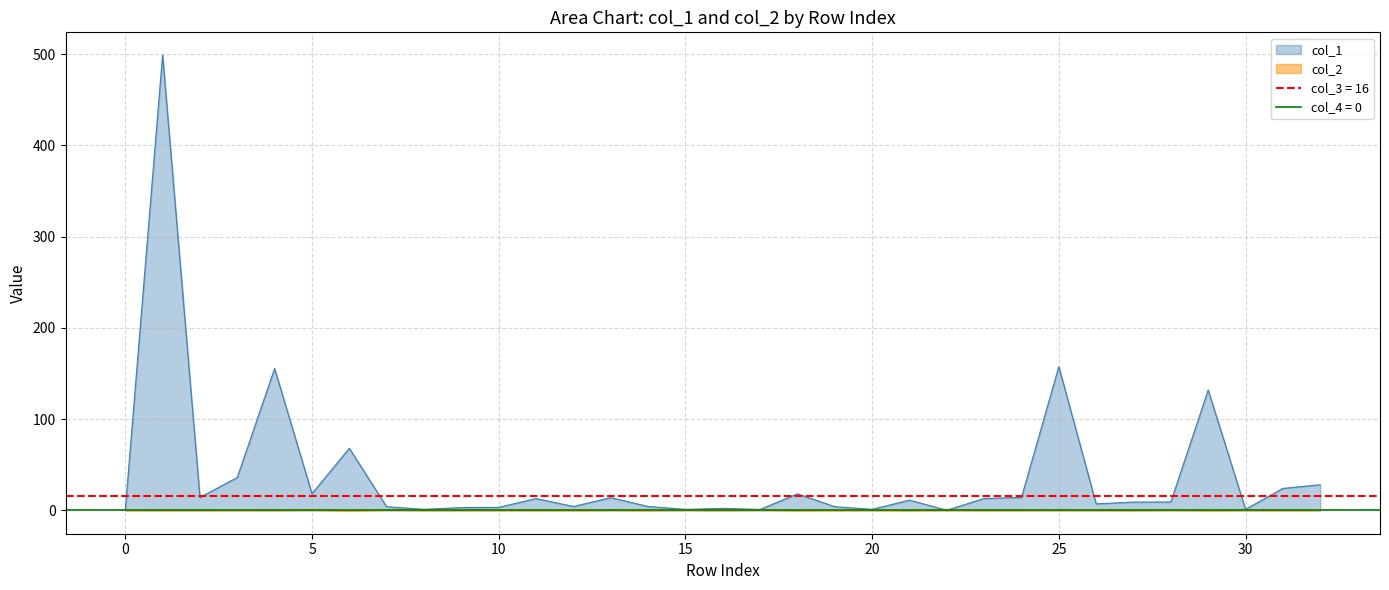

How many interior local valleys does the col_2 series have?

13